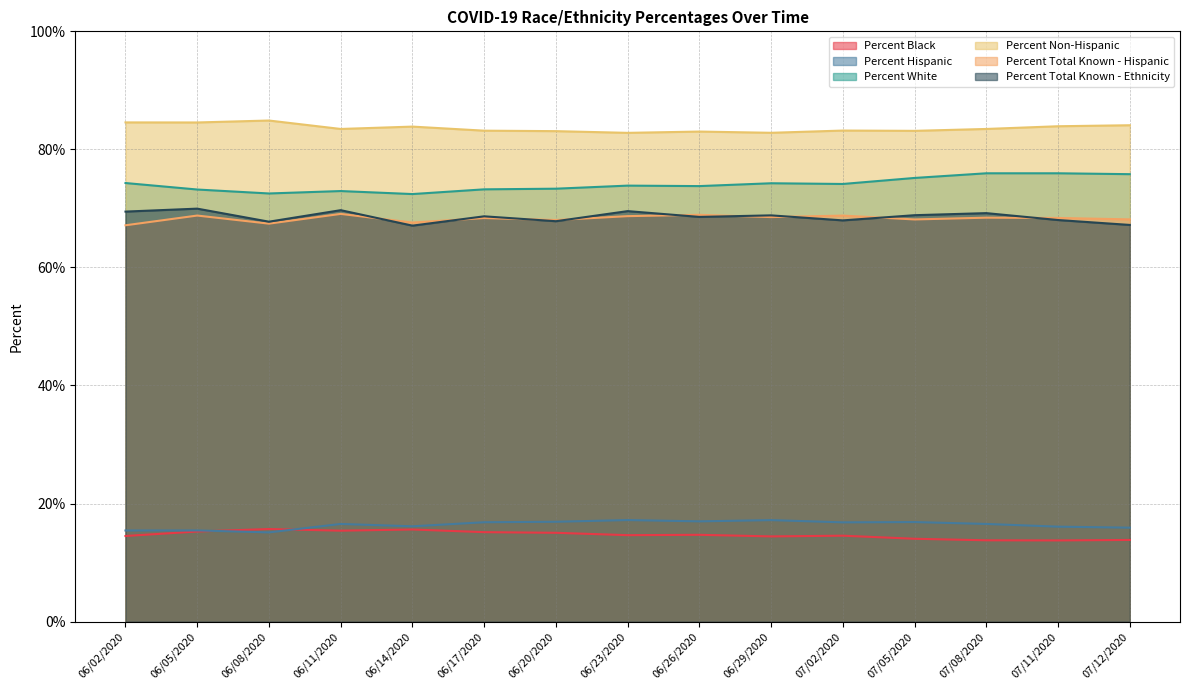

Is it true that Percent Black equals 14.0 at 07/05/2020?

True